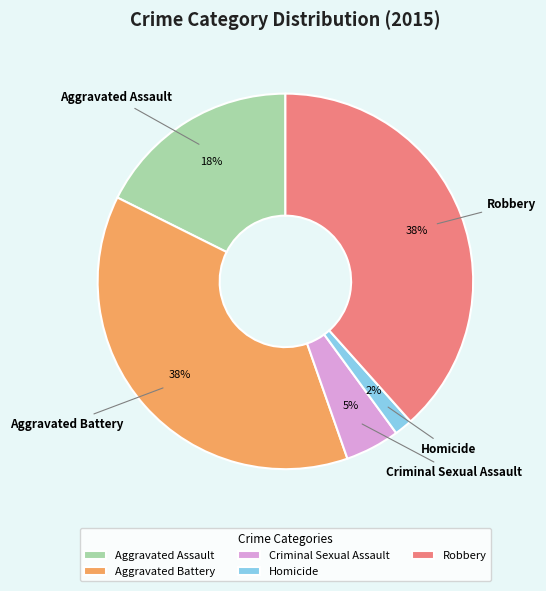

To the nearest percent, what is the average slice percentage?

20%